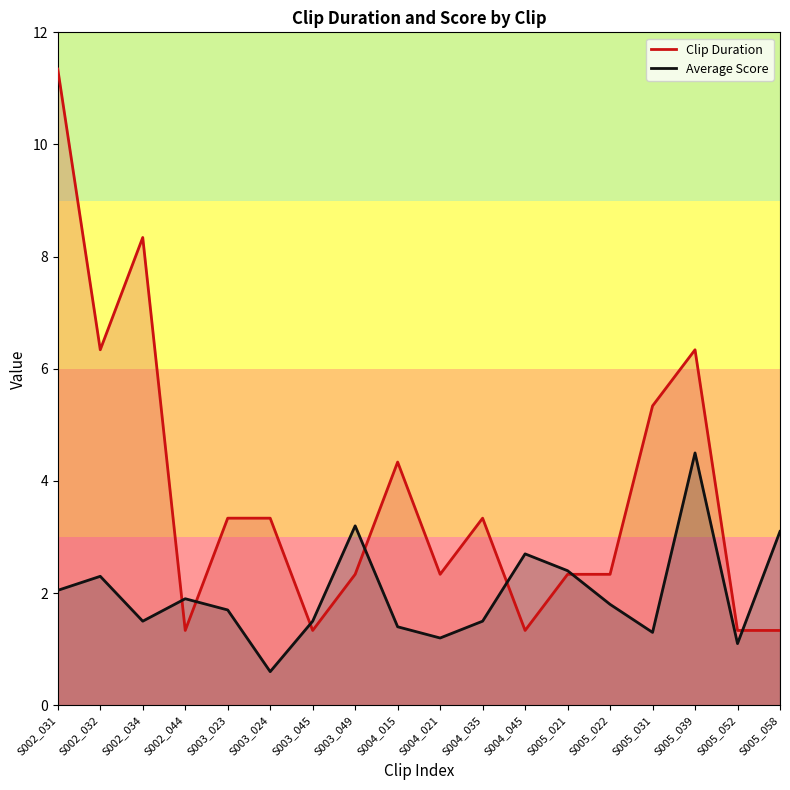

At which label does Average Score reach its minimum?

S003_024